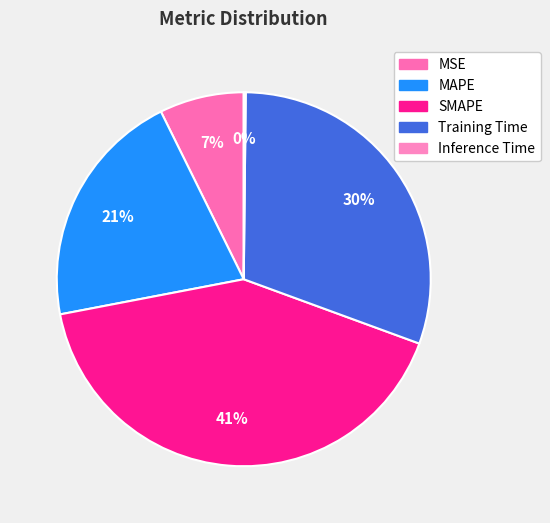

Is there a majority slice in this chart?

No